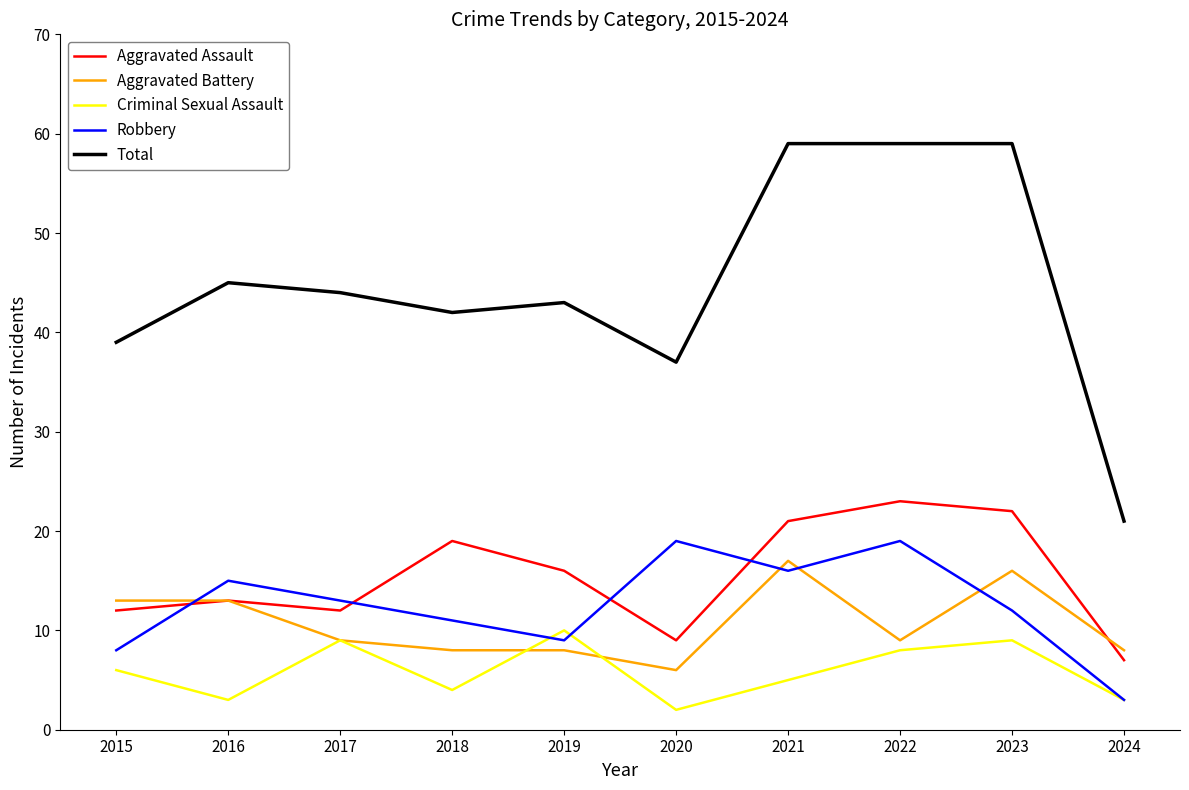

Is the value of Robbery at 2015 greater than the value of Criminal Sexual Assault at 2019?

No